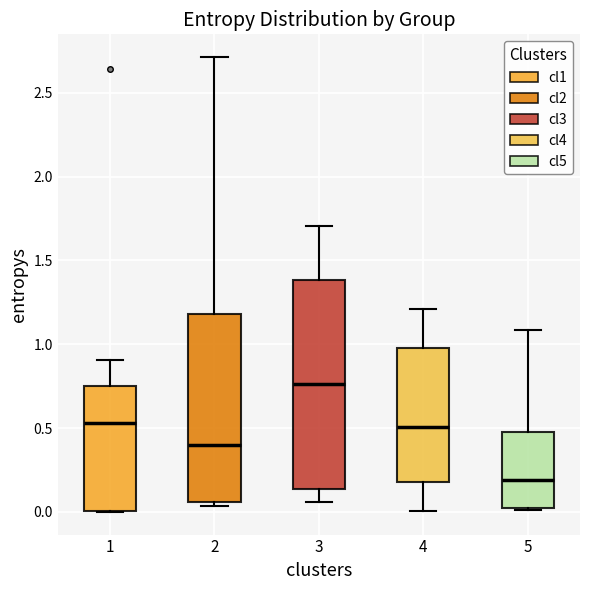

Reading left to right, read every box against the y-axis: the position of its median line, the range the box covers, and the ends of its whiskers. The values are not printed on the chart, so give them approximately, as read against the axis.

1: median 0.55, box 0.00 to 0.75, whiskers 0.00 to 0.90
2: median 0.40, box 0.05 to 1.20, whiskers 0.05 (just below the box's lower edge) to 2.70
3: median 0.75, box 0.15 to 1.40, whiskers 0.05 to 1.70
4: median 0.50, box 0.20 to 1.00, whiskers 0.00 to 1.20
5: median 0.20, box 0.05 to 0.45, whiskers 0.00 to 1.10